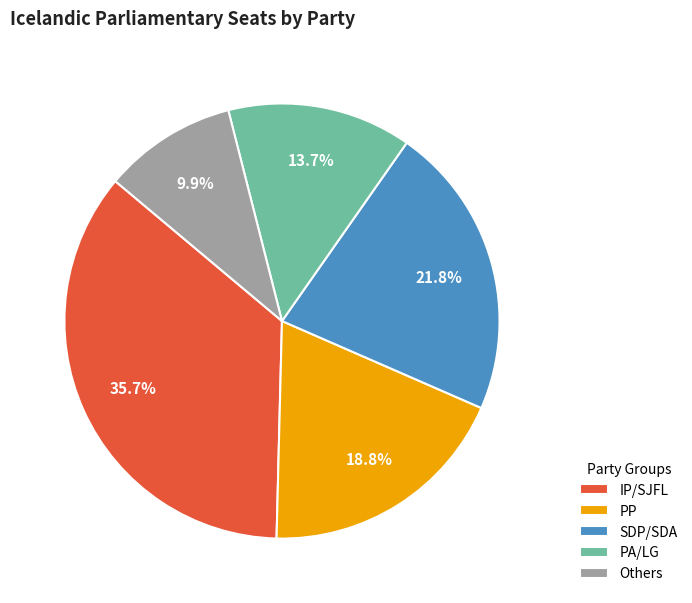

Rank the categories by value from lowest to highest.

Others, PA/LG, PP, SDP/SDA, IP/SJFL